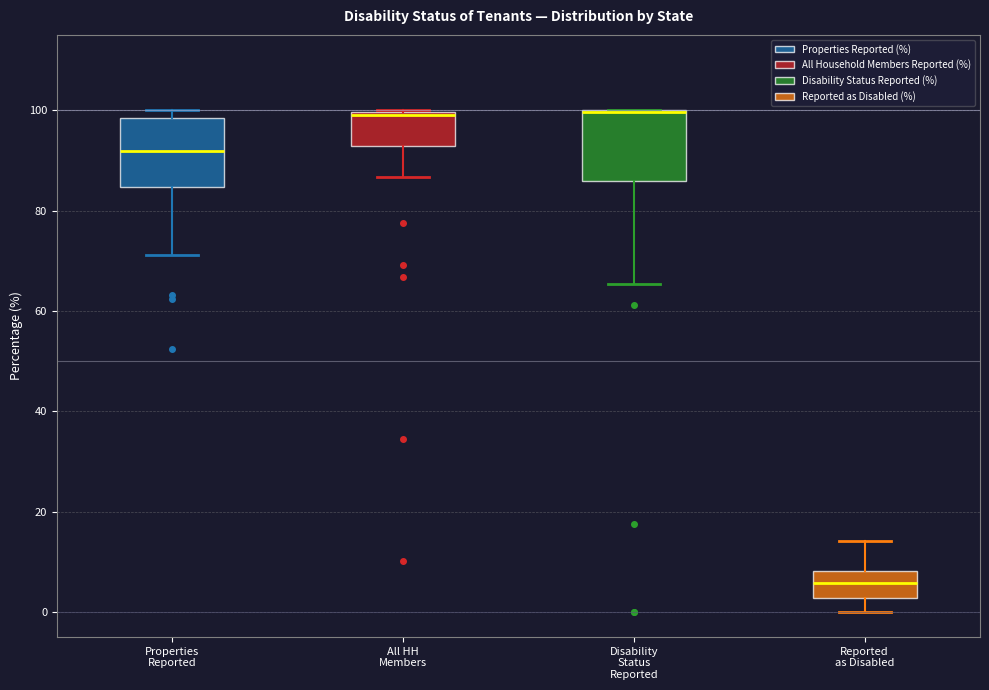

Reading left to right, transcribe this box plot: for each box, give where its median line is, the range the box spans, and where its two whiskers end, as read against the y-axis. The values are not printed on the chart, so give them approximately, as read against the axis.

Properties Reported: median 92, box 84 to 98, whiskers 72 to 100
All HH Members: median 100, box 92 to 100, whiskers 86 to 100
Disability Status Reported: median 100 (drawn on the box's upper edge), box 86 to 100, whiskers 66 to 100
Reported as Disabled: median 6, box 2 to 8, whiskers 0 to 14